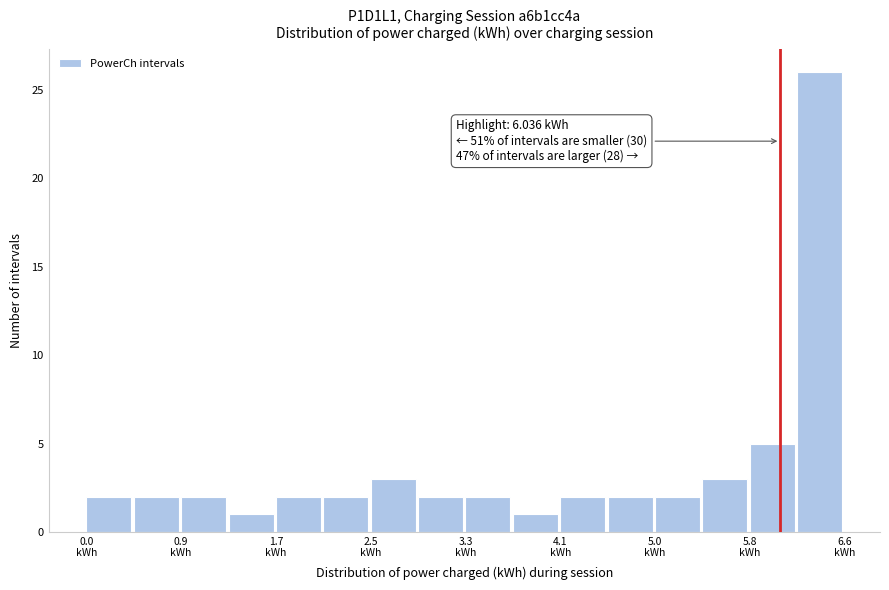

Over which range of the x-axis is the bar tallest?

6.2 to 6.6